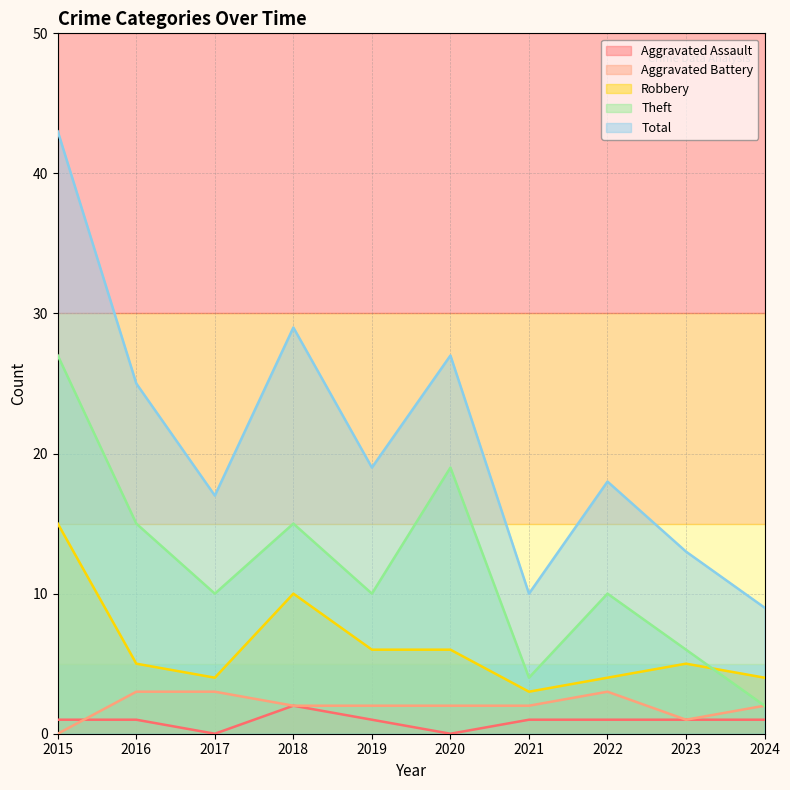

Rank the series by their maximum value, from highest to lowest.

Total, Theft, Robbery, Aggravated Battery, Aggravated Assault